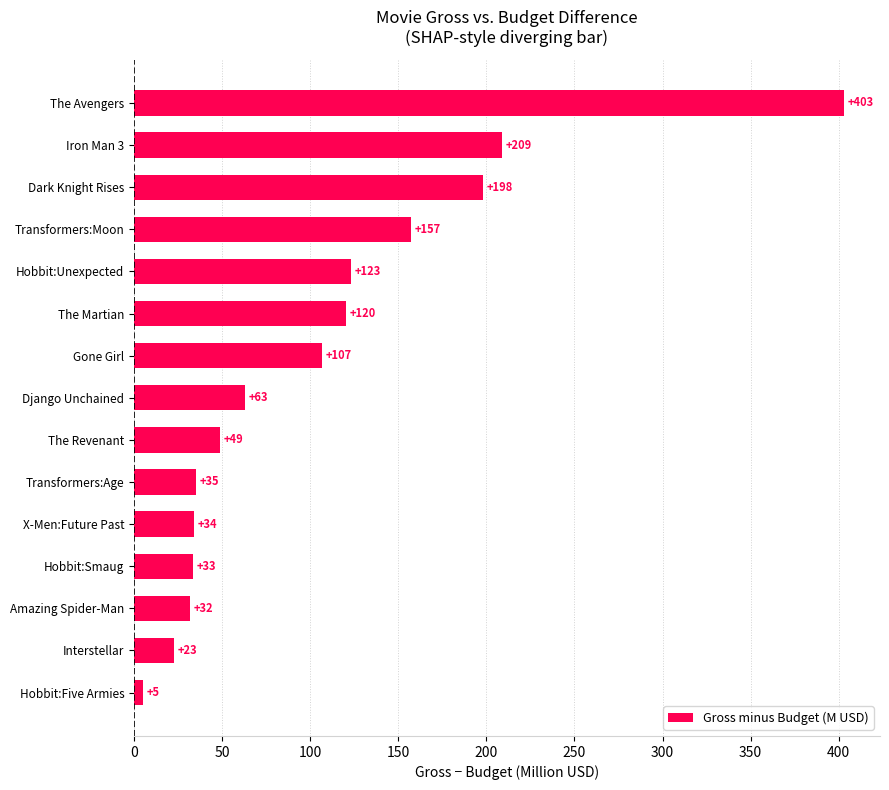

Are the bars grouped side by side (vs. stacked)?

No